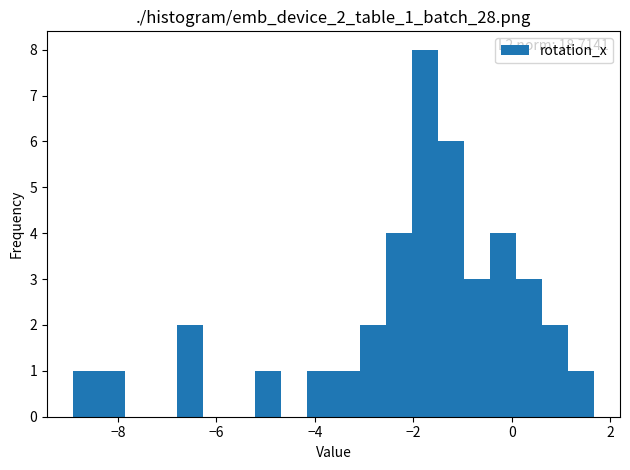

Around what value on the x-axis is the tallest bar? Give the approximate position of its centre, as read against the axis.

-1.8